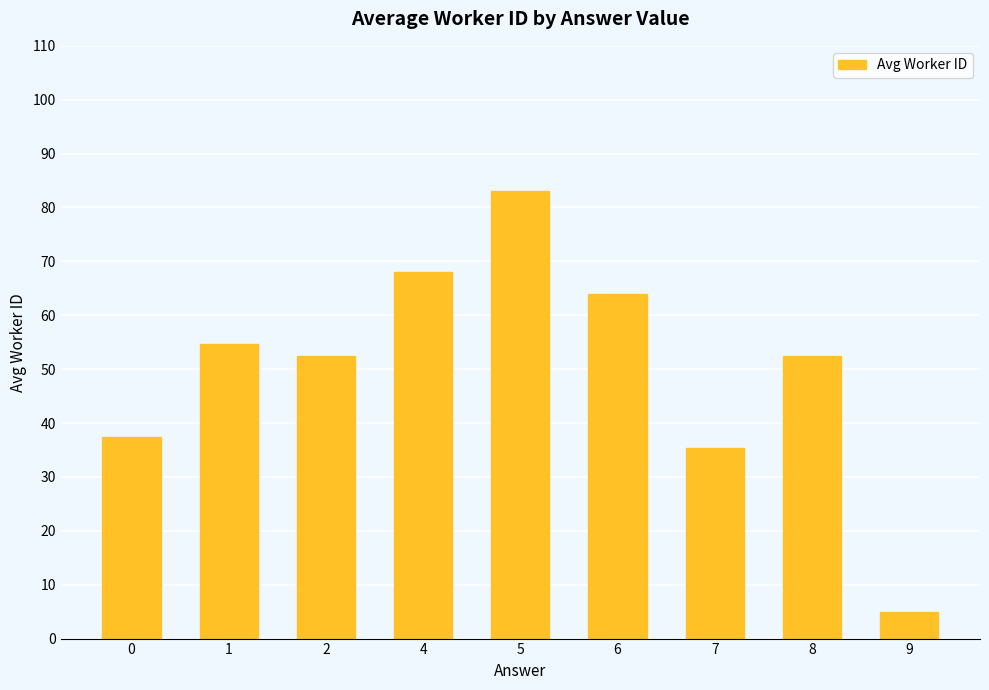

Is it true that the value at 2 is 52.4?

True